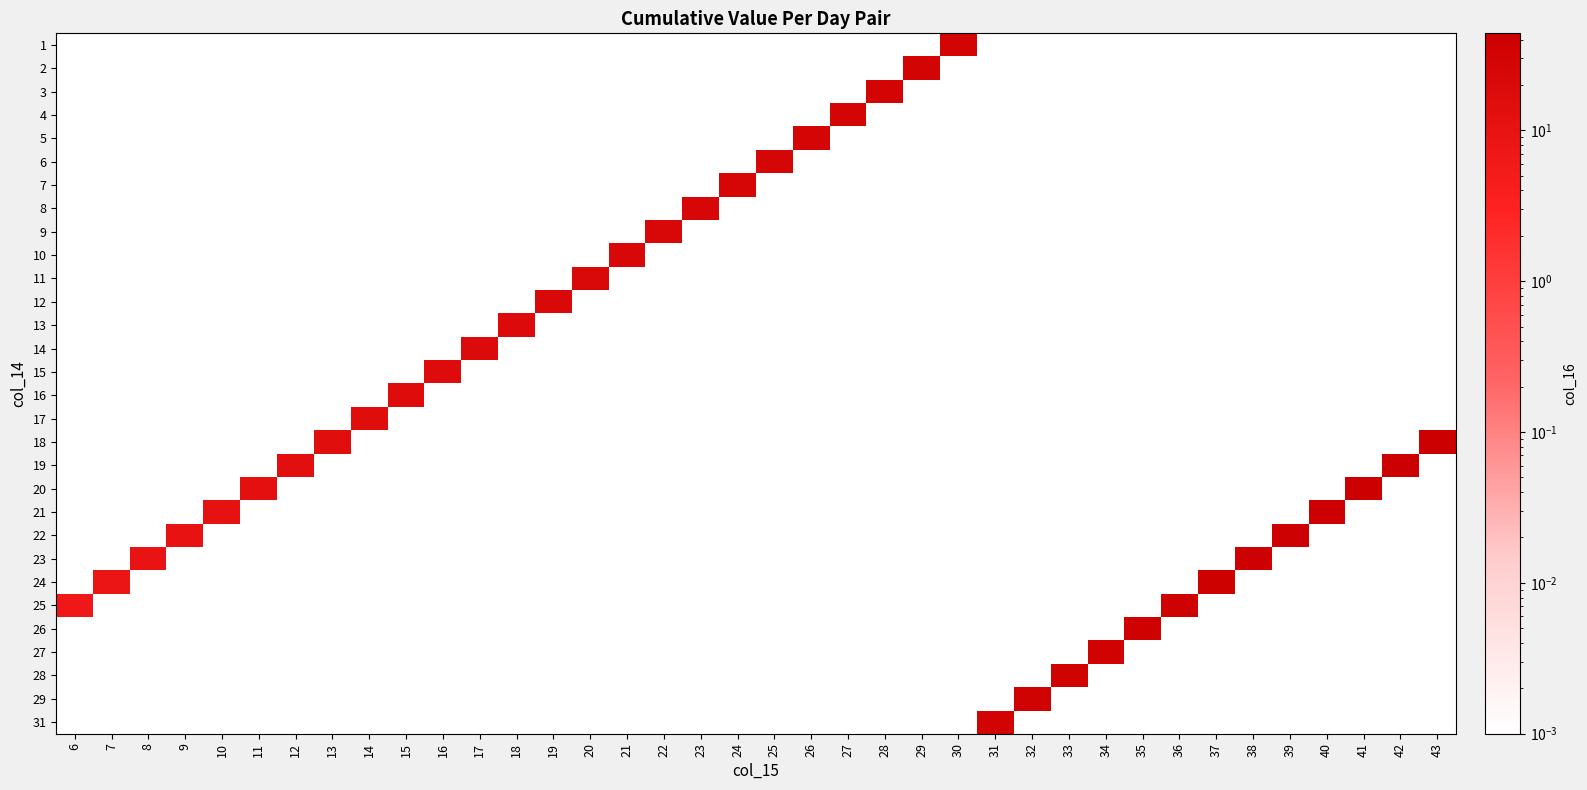

Count the number of data series in this chart.

30